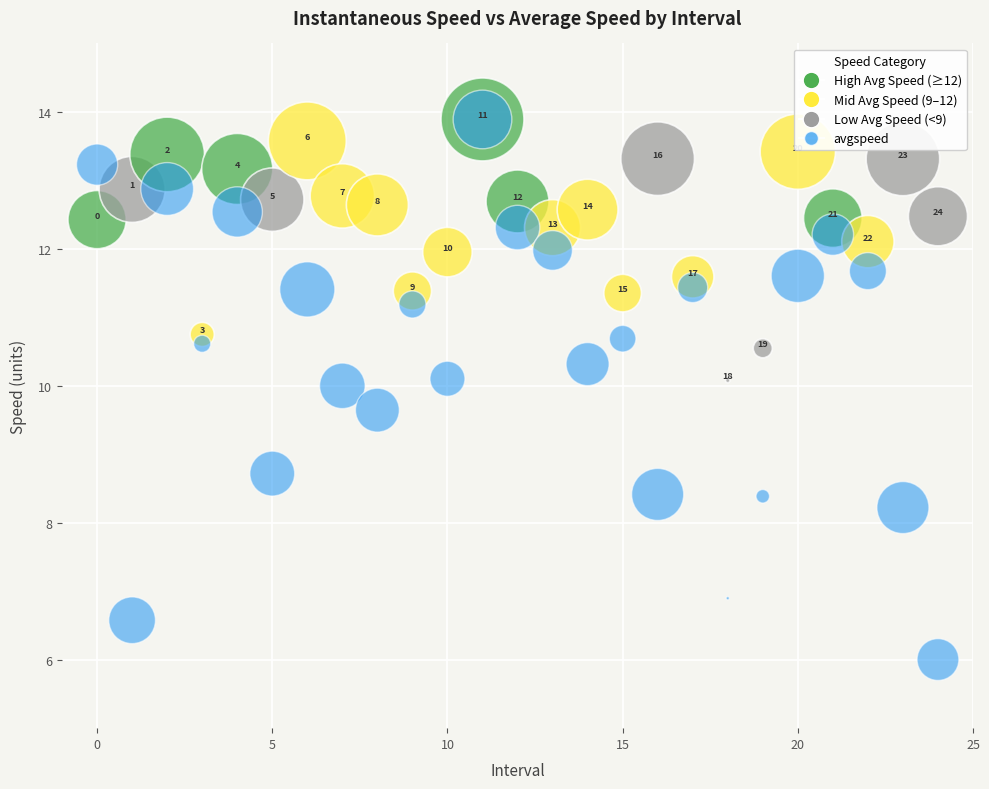

Across all series, what Y value is closest to 9?

8.7